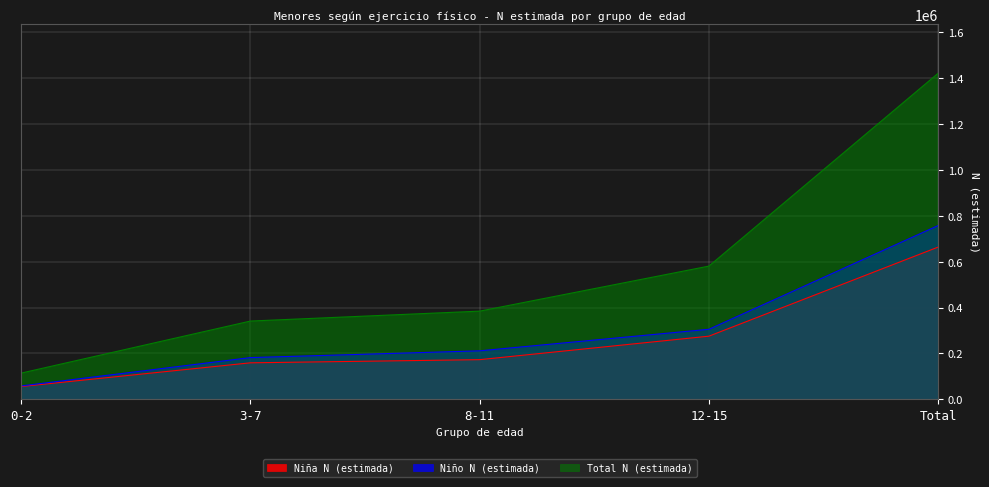

What is the spread (max minus min) of values at 8-11?

211553